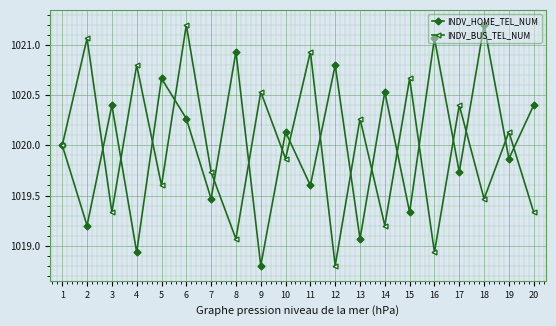

How many lines are shown in the chart?

2